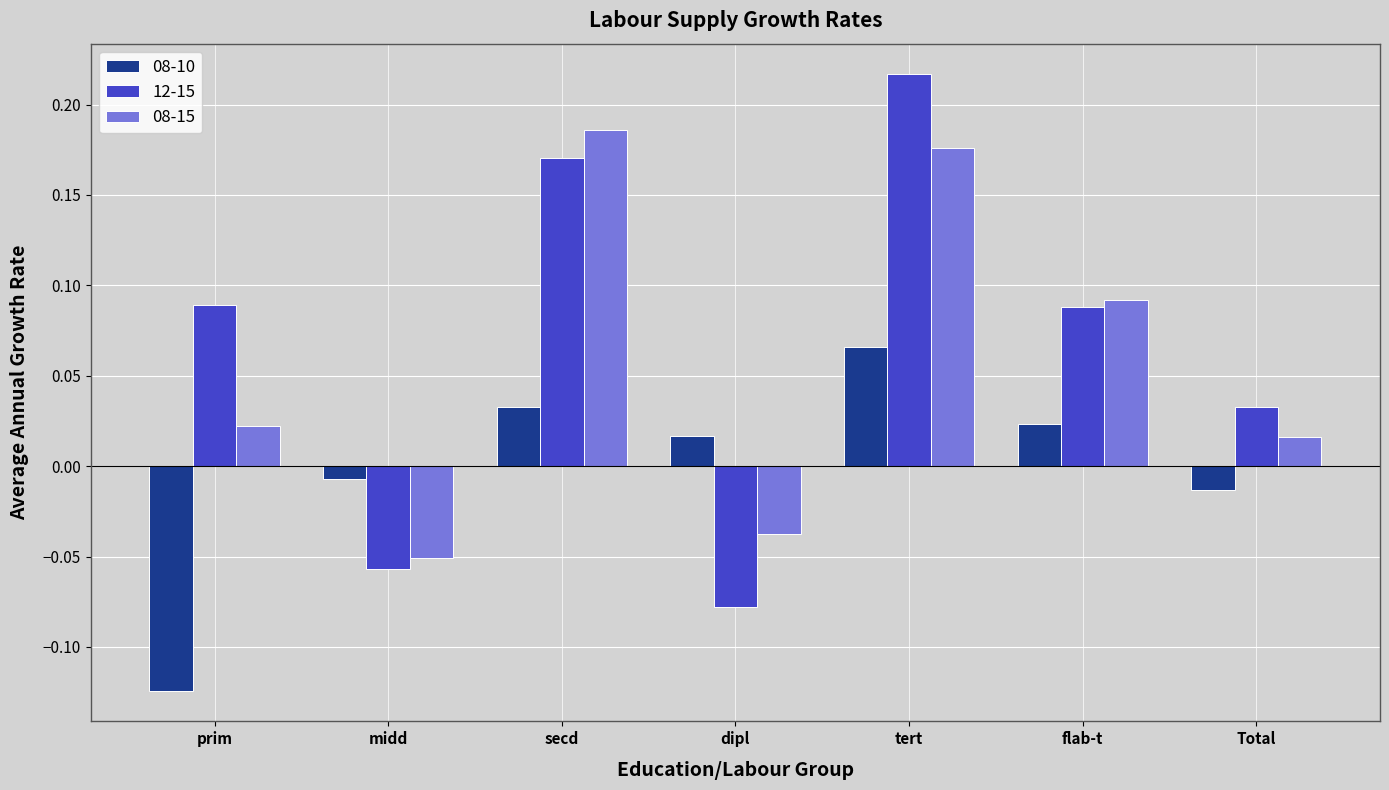

At which label does 12-15 first exceed 0?

prim